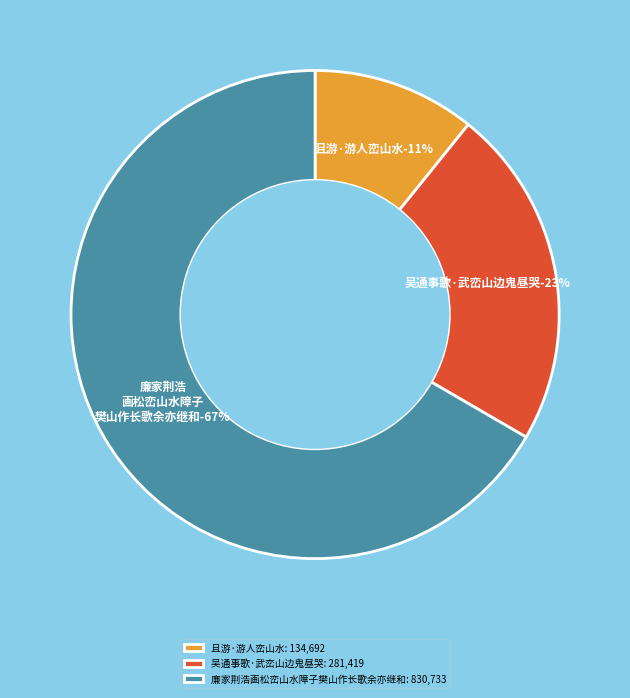

To the nearest percent, what portion does 廉家荆浩画松峦山水障子樊山作长歌余亦继和 represent?

67%